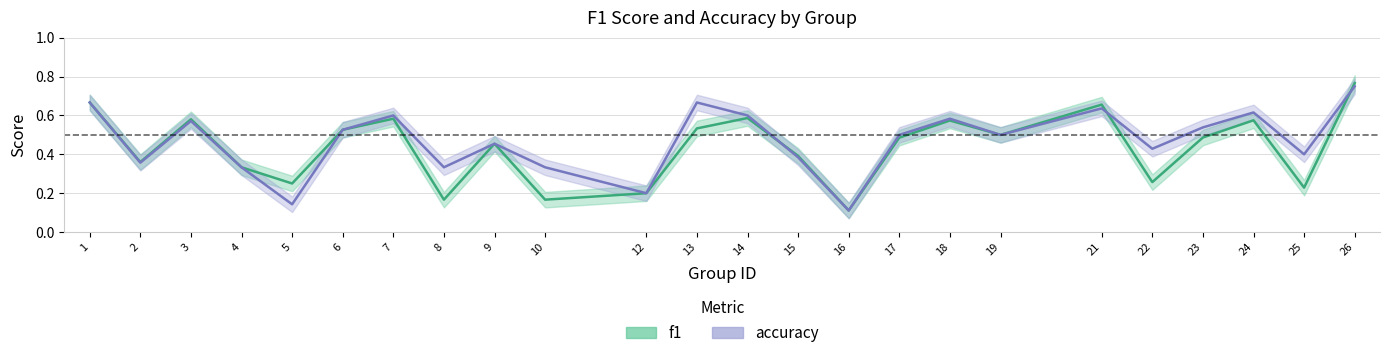

What value does the accuracy series have at 13?

0.7